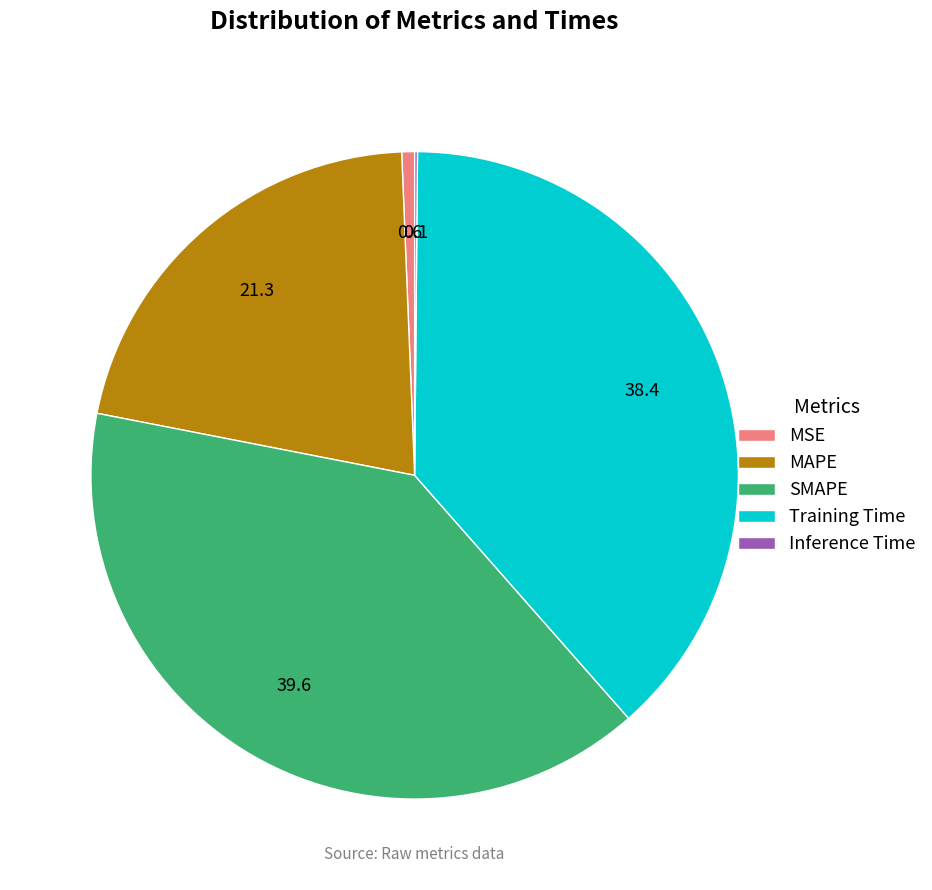

Does any single category account for the majority?

No